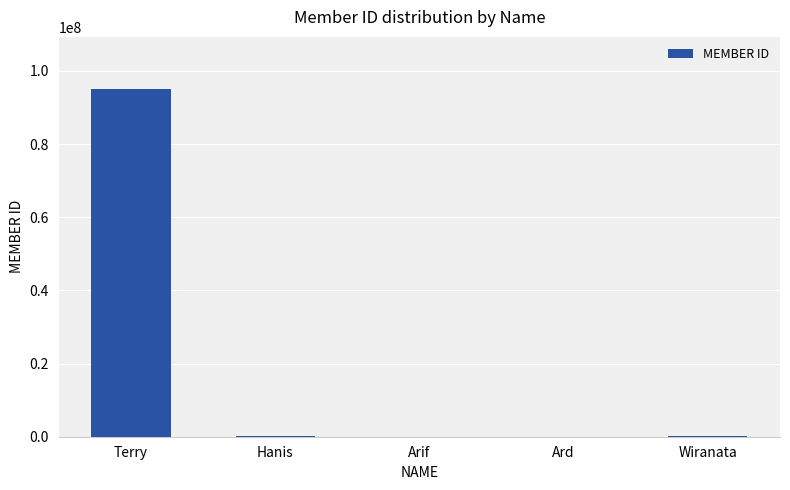

Where does the data first go above 72398?

Terry